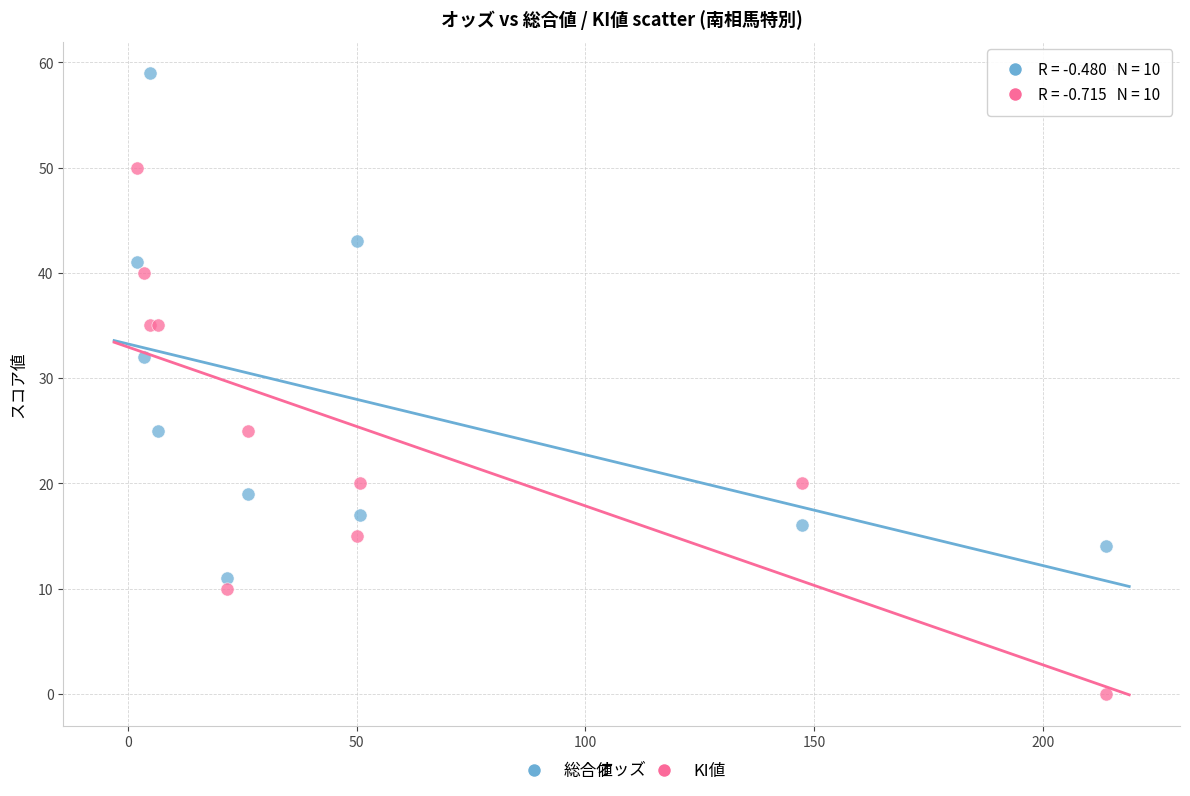

Across all series, what Y value is closest to 29?

32